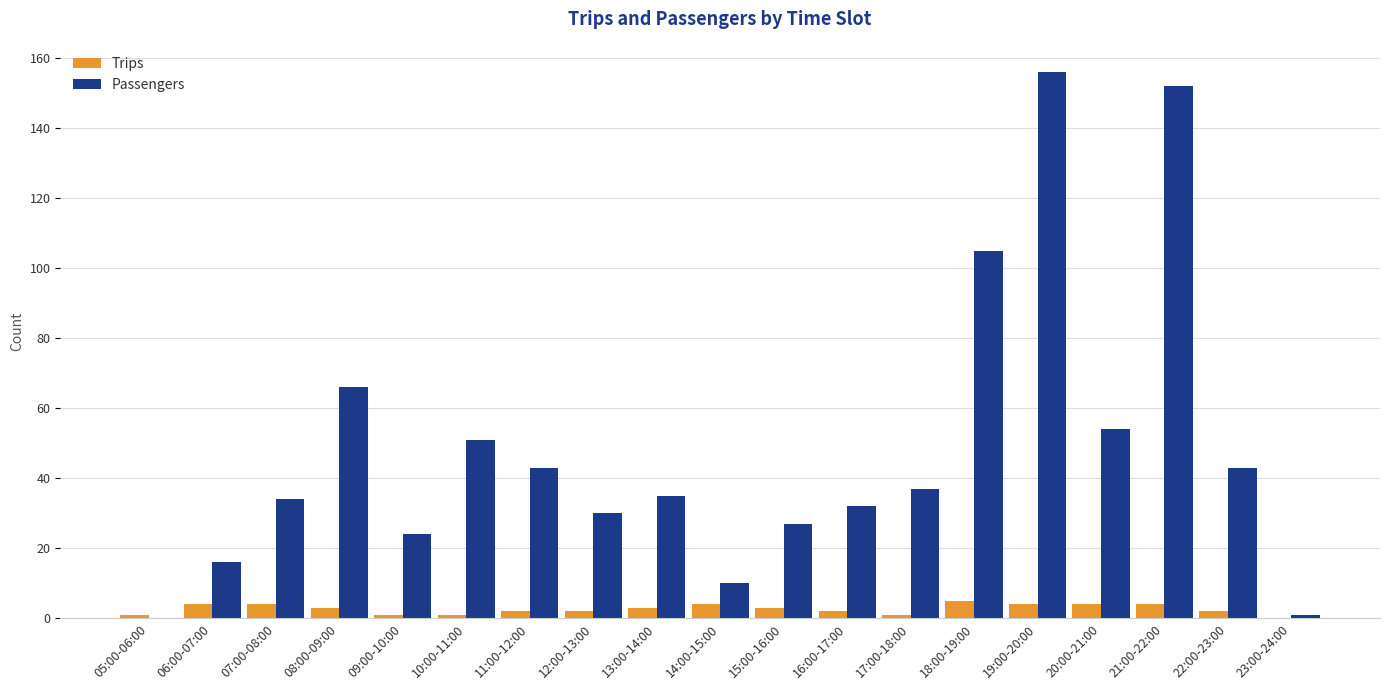

The value of Passengers at 09:00-10:00 is 24. True or false?

True